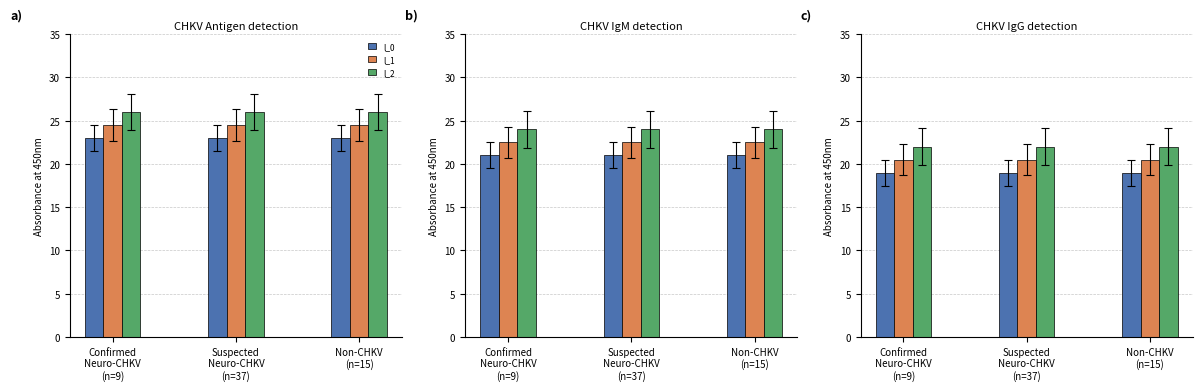

The l_1 series shows 20.5 at Non-CHKV
(n=15). True or false?

True